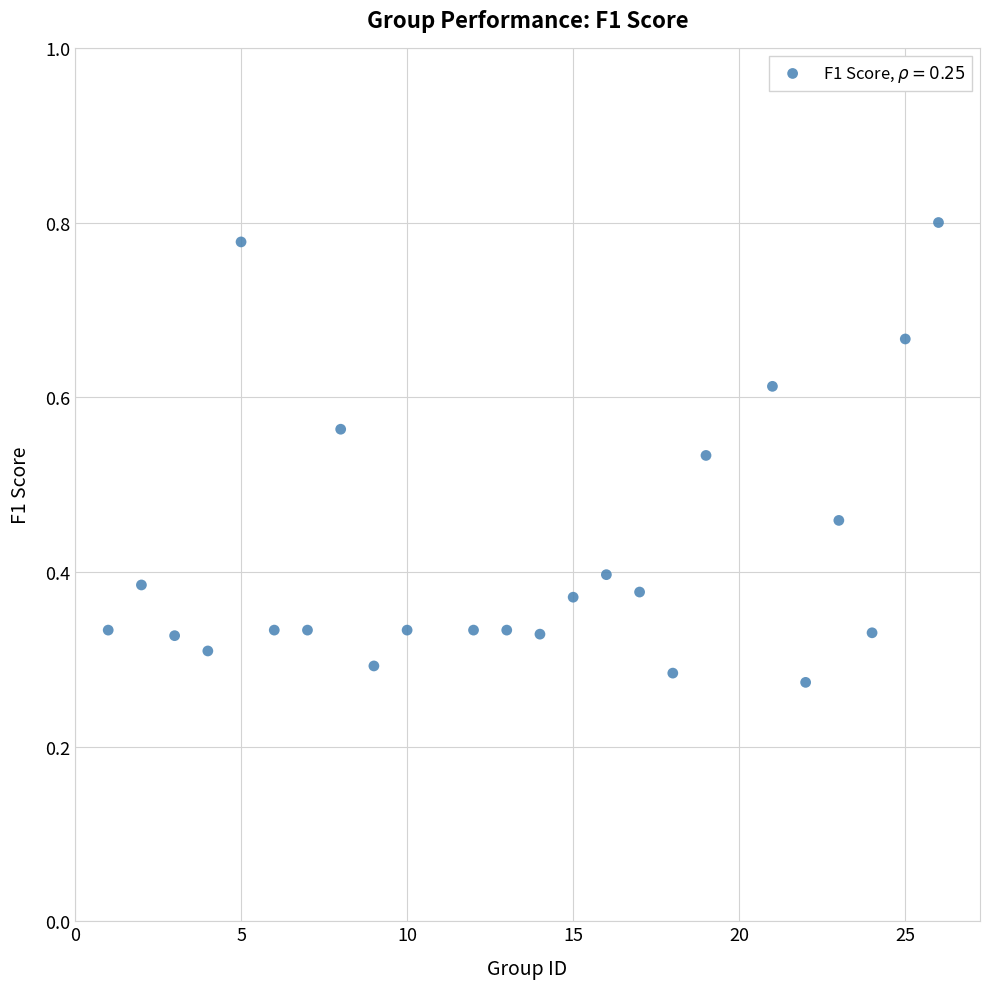

What is the range of X values (max minus min)?

25.0